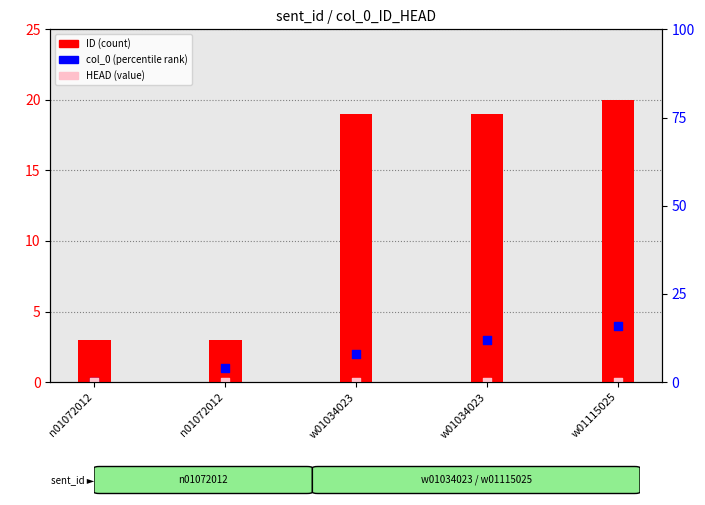

At which category is the sum across all series the highest?

w01115025